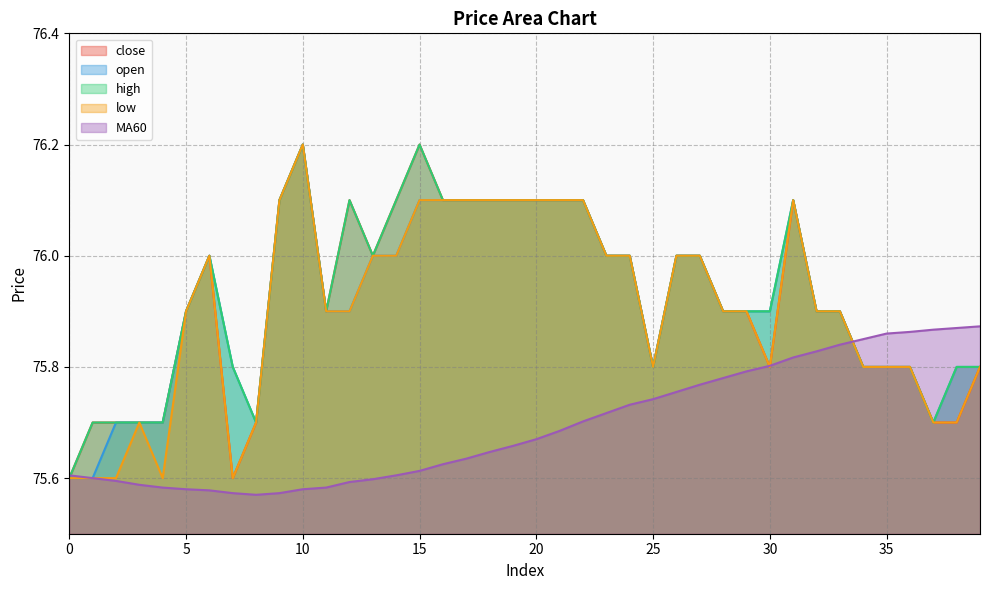

Reading right to left, what are all the values shown in this chart?

close: 75.8	75.7	75.7	75.8	75.8	75.8	75.9	75.9	76.1	75.8	75.9	75.9	76.0	76.0	75.8	76.0	76.0	76.1	76.1	76.1	76.1	76.1	76.1	76.1	76.2	76.1	76.0	76.1	75.9	76.2	76.1	75.7	75.6	76.0	75.9	75.7	75.7	75.7	75.7	75.6
open: 75.8	75.8	75.7	75.8	75.8	75.8	75.9	75.9	76.1	75.9	75.9	75.9	76.0	76.0	75.8	76.0	76.0	76.1	76.1	76.1	76.1	76.1	76.1	76.1	76.1	76.0	76.0	75.9	75.9	76.2	76.1	75.7	75.8	76.0	75.9	75.7	75.7	75.7	75.6	75.6
high: 75.8	75.8	75.7	75.8	75.8	75.8	75.9	75.9	76.1	75.9	75.9	75.9	76.0	76.0	75.8	76.0	76.0	76.1	76.1	76.1	76.1	76.1	76.1	76.1	76.2	76.1	76.0	76.1	75.9	76.2	76.1	75.7	75.8	76.0	75.9	75.7	75.7	75.7	75.7	75.6
low: 75.8	75.7	75.7	75.8	75.8	75.8	75.9	75.9	76.1	75.8	75.9	75.9	76.0	76.0	75.8	76.0	76.0	76.1	76.1	76.1	76.1	76.1	76.1	76.1	76.1	76.0	76.0	75.9	75.9	76.2	76.1	75.7	75.6	76.0	75.9	75.6	75.7	75.6	75.6	75.6
MA60: 75.9	75.9	75.9	75.9	75.9	75.8	75.8	75.8	75.8	75.8	75.8	75.8	75.8	75.8	75.7	75.7	75.7	75.7	75.7	75.7	75.7	75.6	75.6	75.6	75.6	75.6	75.6	75.6	75.6	75.6	75.6	75.6	75.6	75.6	75.6	75.6	75.6	75.6	75.6	75.6